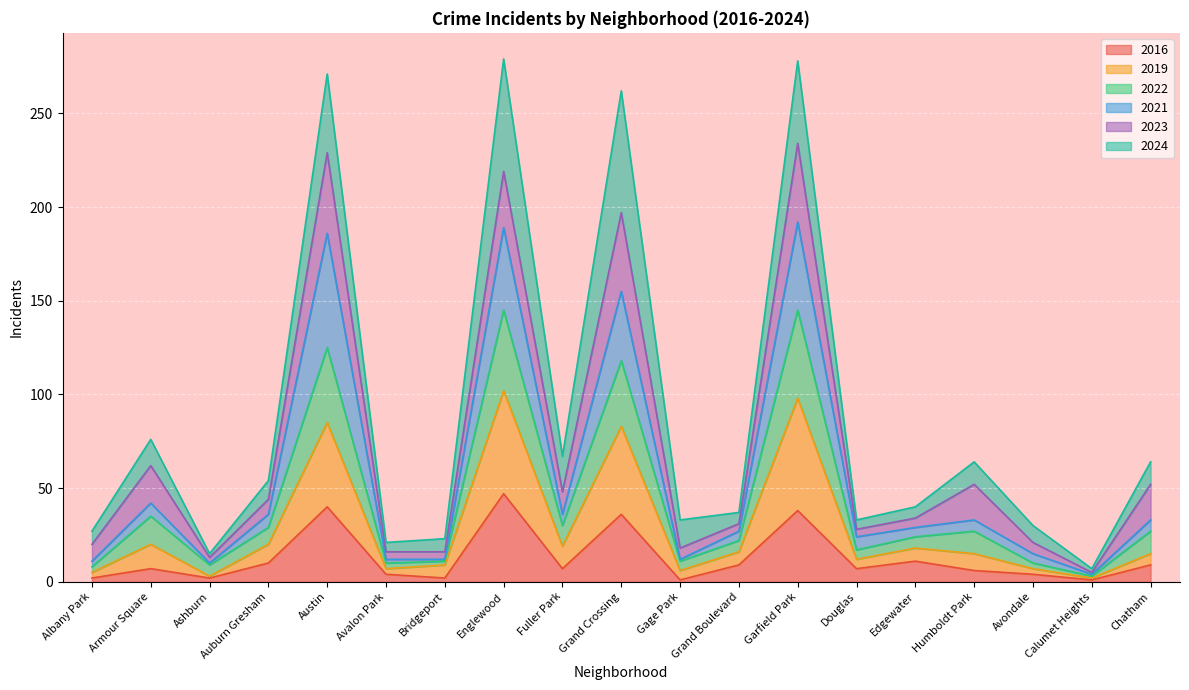

What is the total value across all series at Chatham?

64